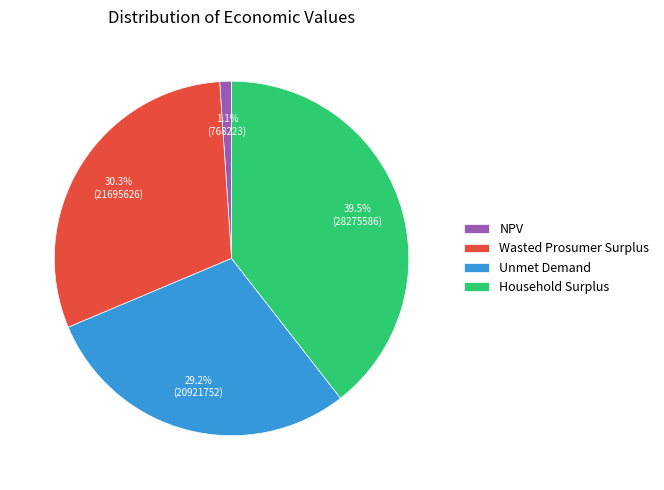

To the nearest percent, what percentage of the pie is NPV?

1%